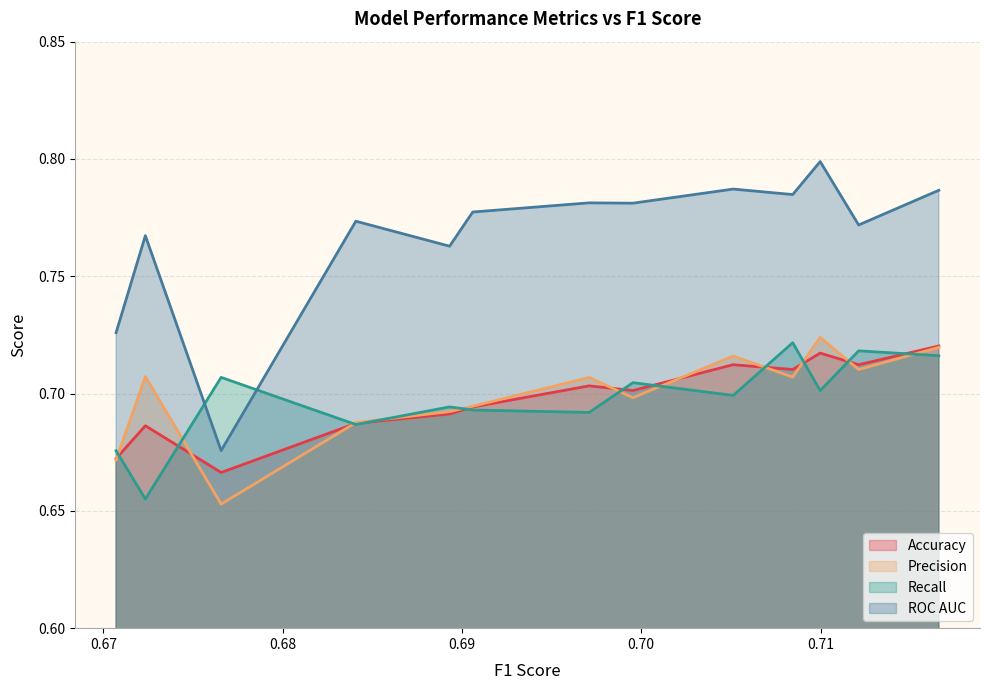

What is the value of the ROC AUC point at the 6th from the left?

0.8